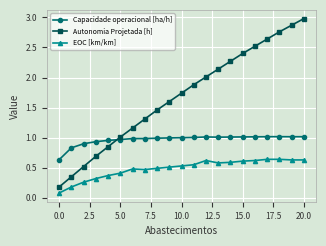

True or false: Capacidade operacional [ha/h] has more than 0 interior local peaks.

True